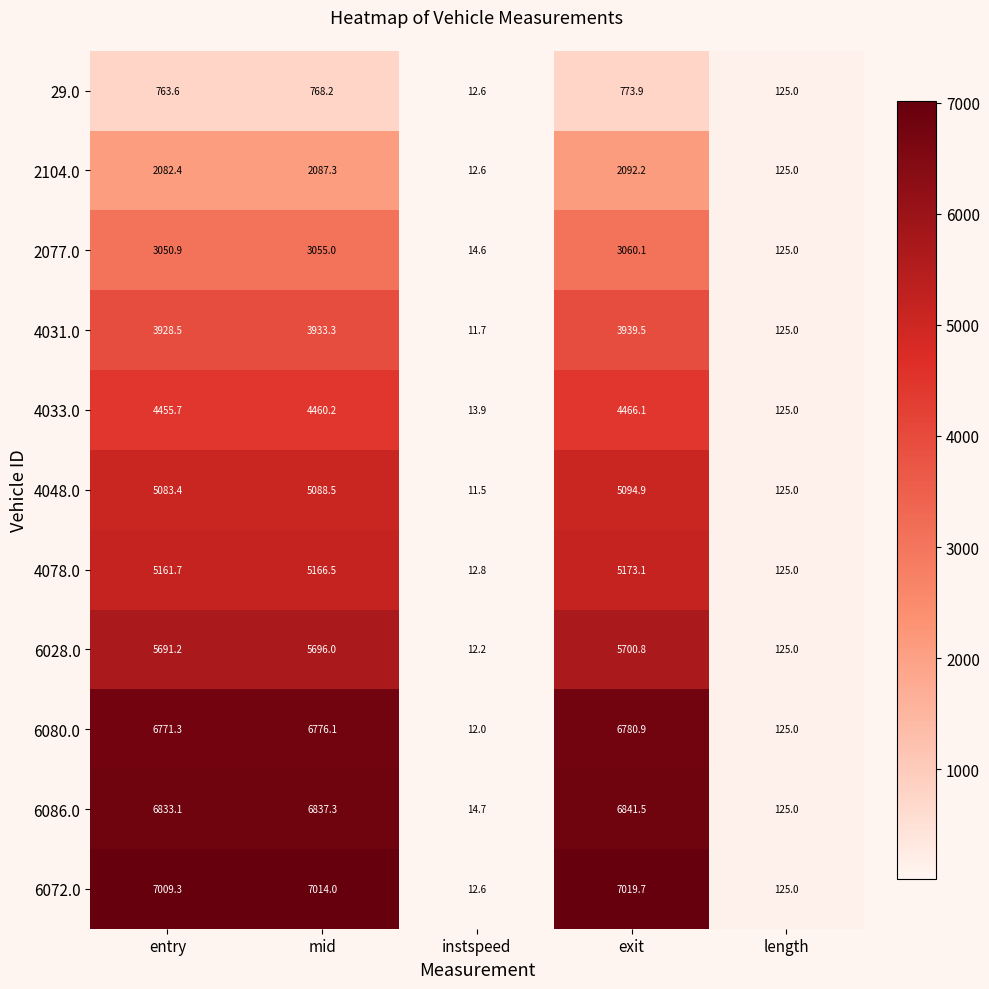

Is it true that 29.0 equals 20.4 at instspeed?

False